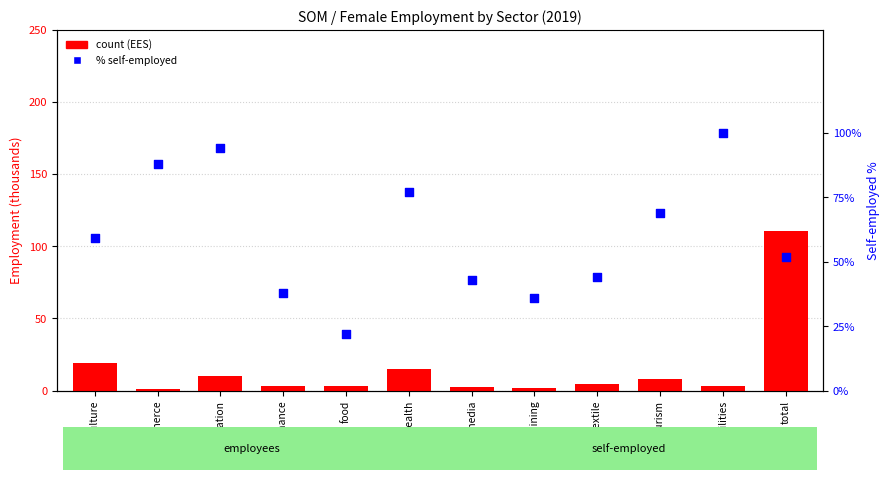

Which series has the largest Y range (max minus min)?

ees